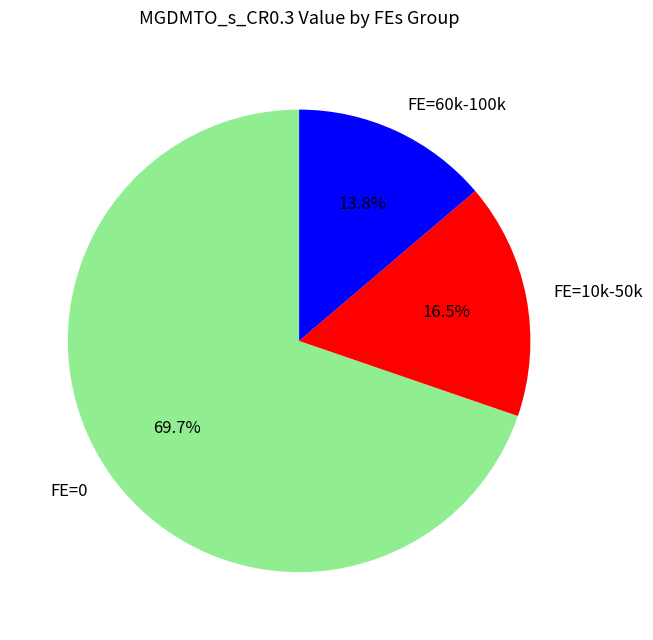

What percentage do FE=60k-100k and FE=10k-50k together represent?

30.3%